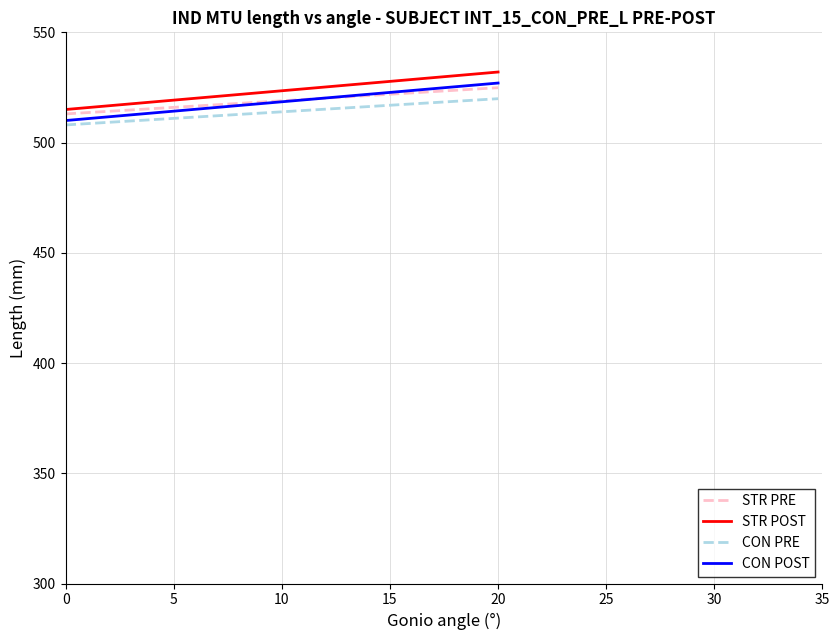

True or false: STR PRE and CON PRE intersect in this chart.

False